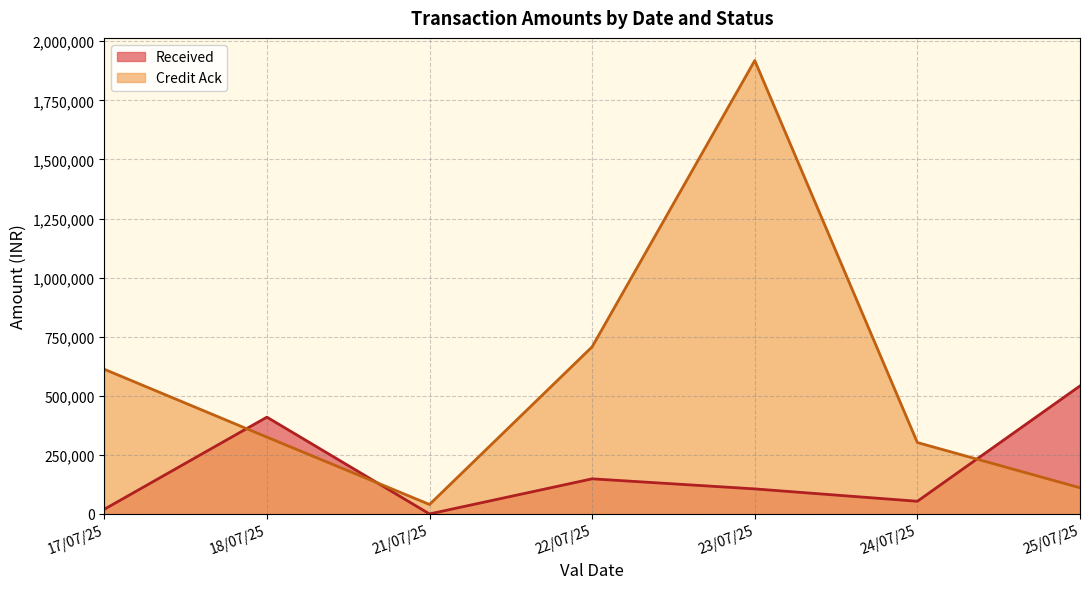

What is the smallest value displayed?

0